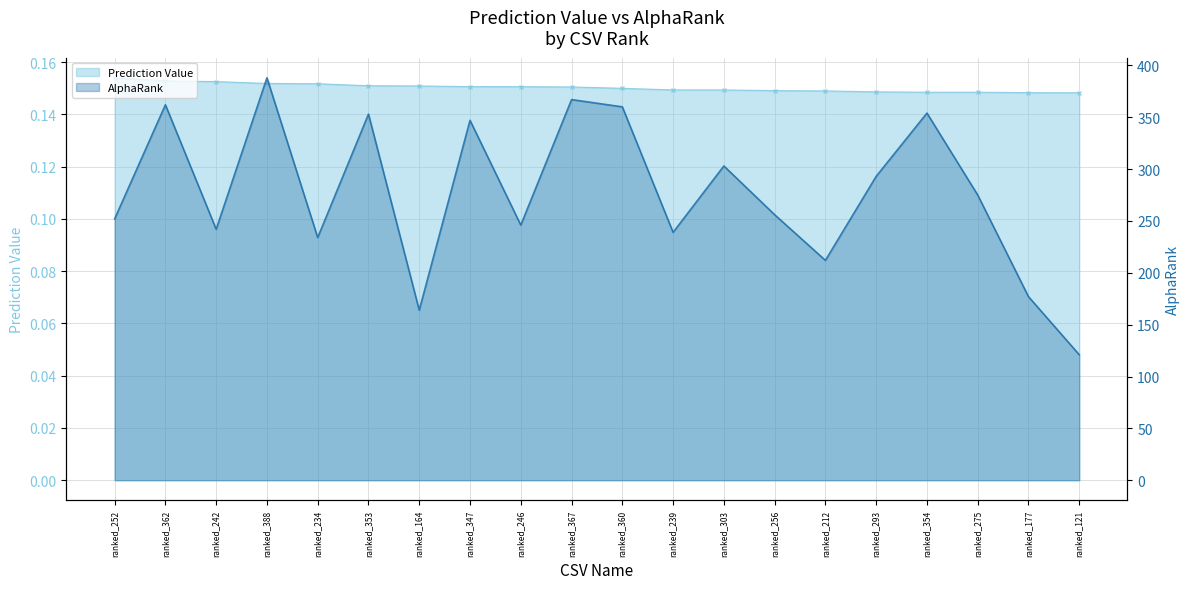

What is the sum of the Prediction Value values at ranked_353 and ranked_354?

0.3